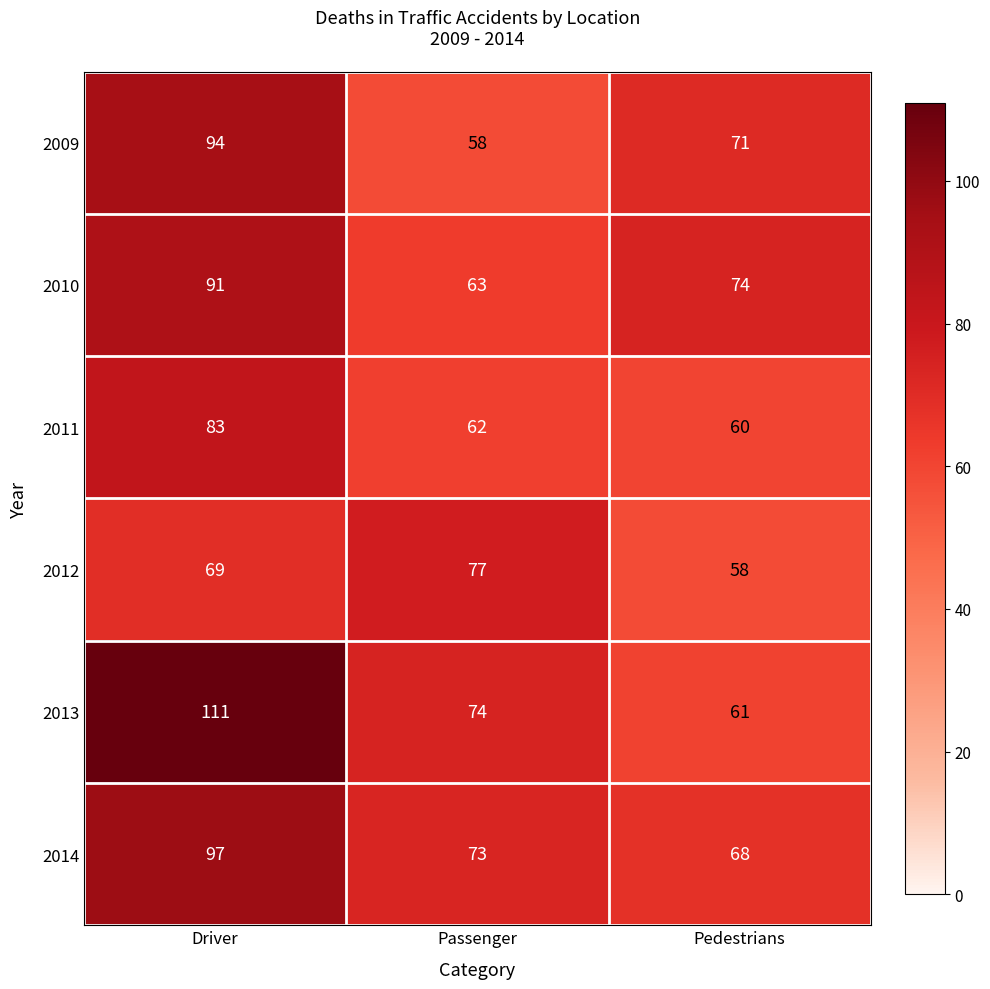

What is the average value of the 2013 series?

82